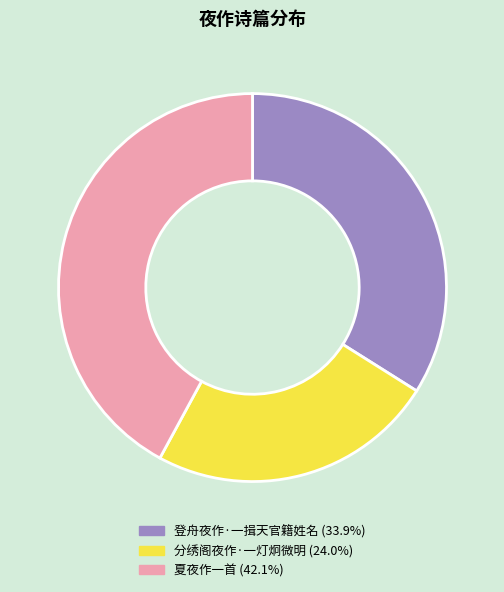

Do 夏夜作一首 and 登舟夜作·一揖天官籍姓名 together represent more than half of the pie?

Yes